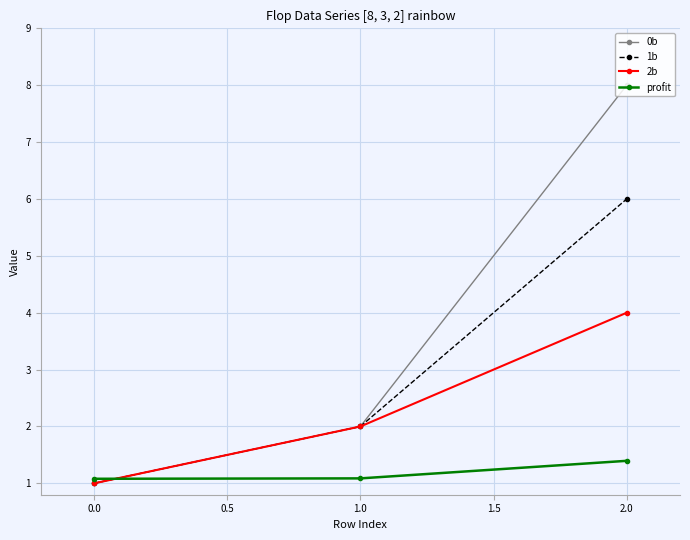

Is it true that profit equals 1.8 at 0.0?

False